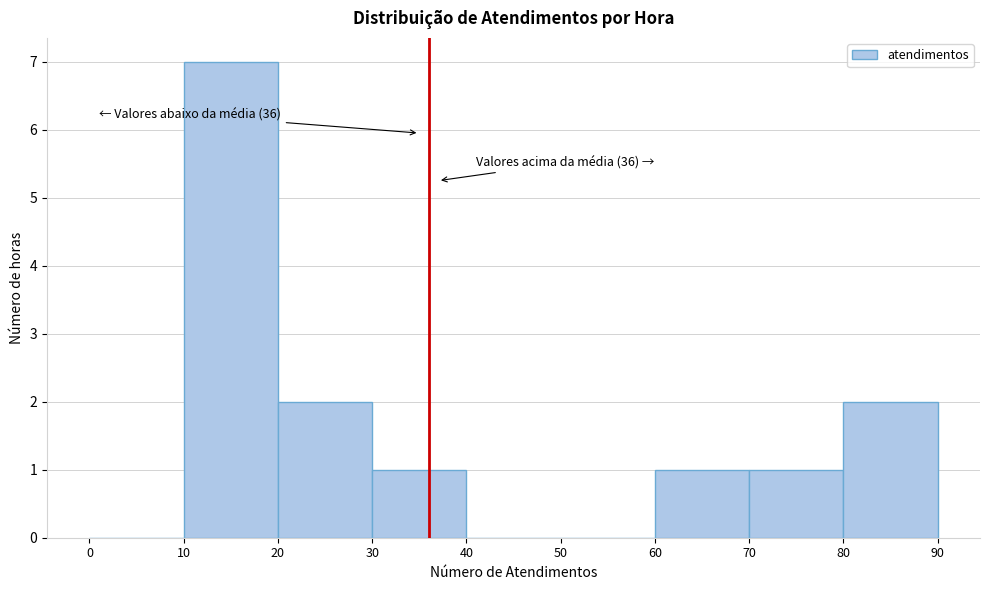

Over which range of the x-axis is the bar tallest?

10 to 20